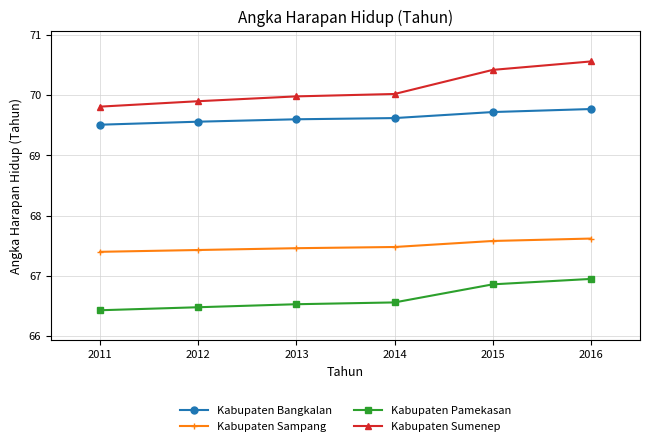

How many distinct data groups are displayed?

4